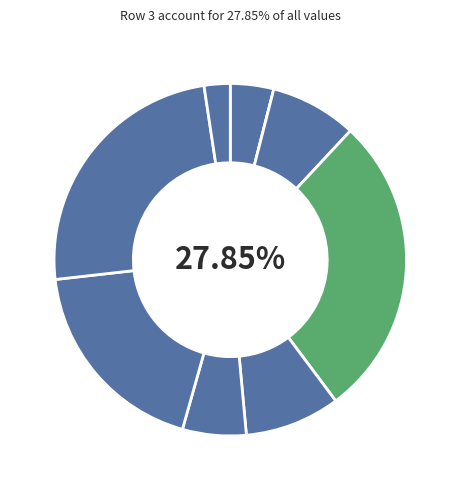

Does any single category account for the majority?

No